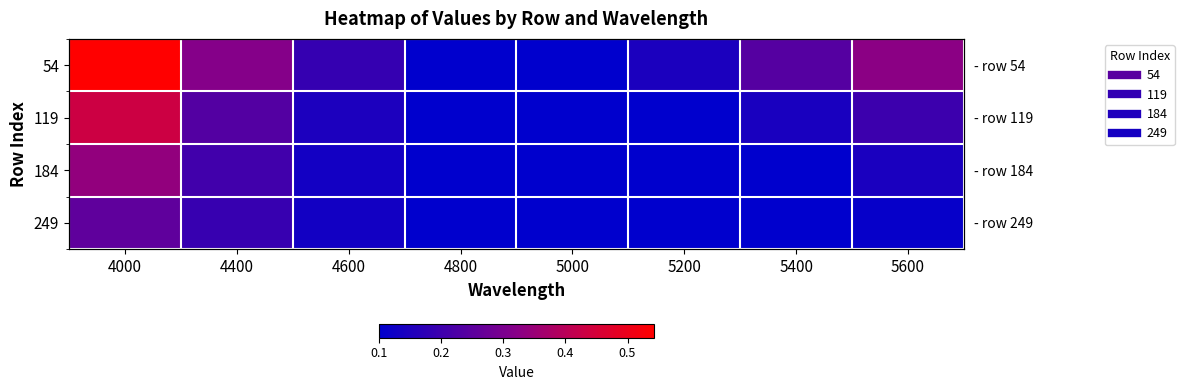

The value of 249 at 4600 is 0.1. True or false?

True